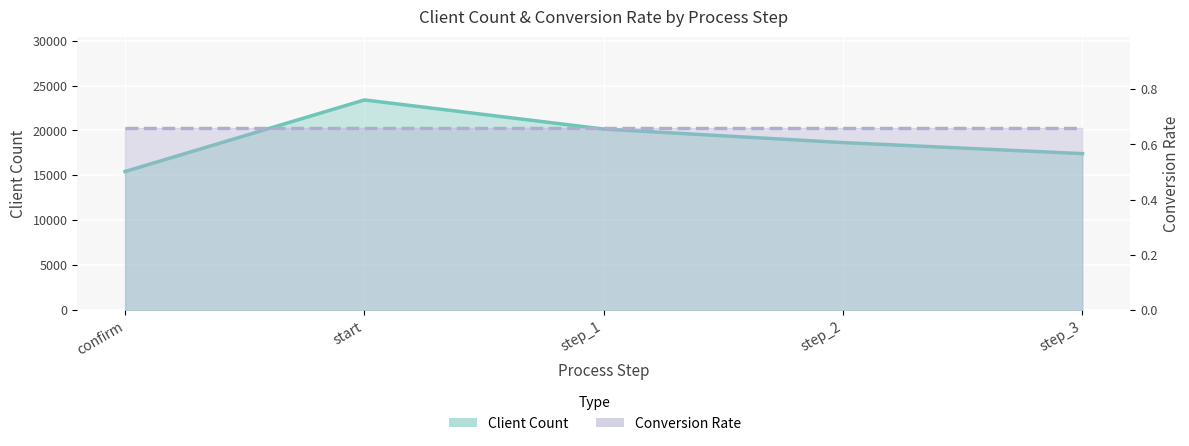

Reading left to right, what are all the values shown in this chart?

Client Count: 15434.0	23397.0	20152.0	18650.0	17422.0
Conversion Rate: 0.7	0.7	0.7	0.7	0.7